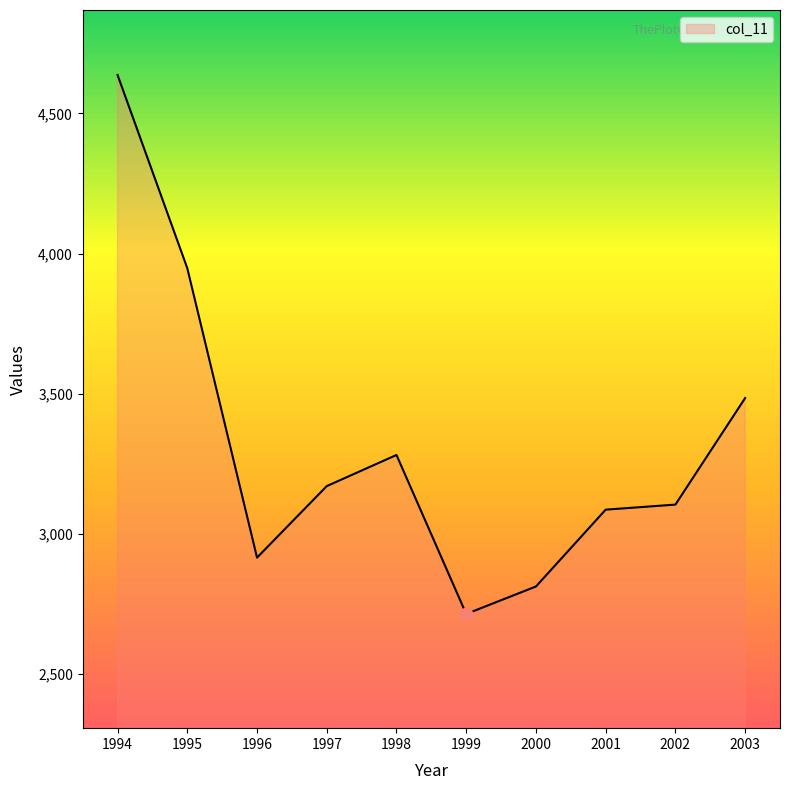

What is the ratio of the value at 1997 to the value at 2001?

1.0